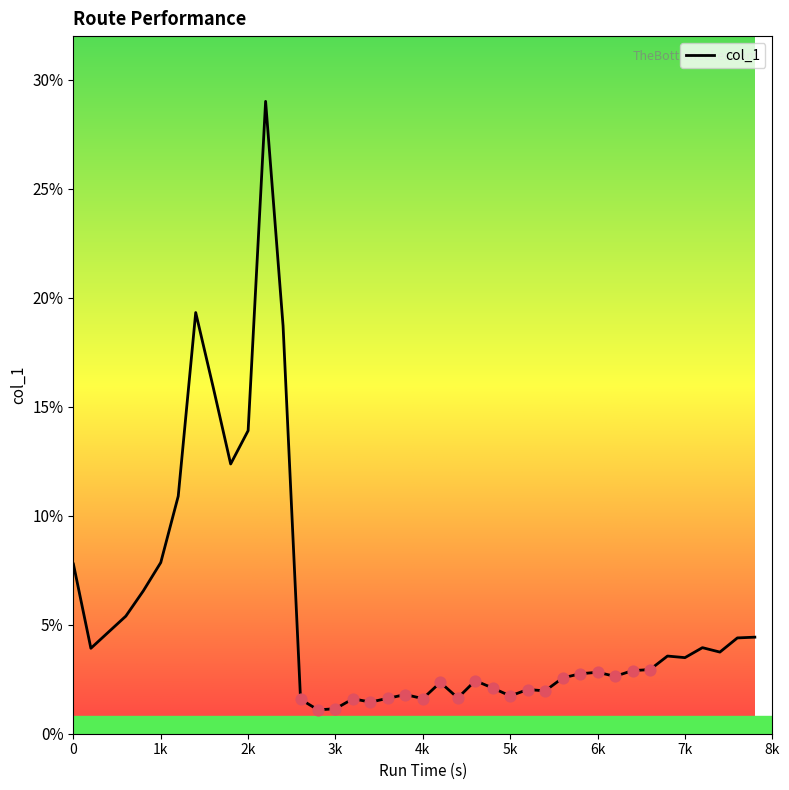

What is the greatest value displayed?

29.0